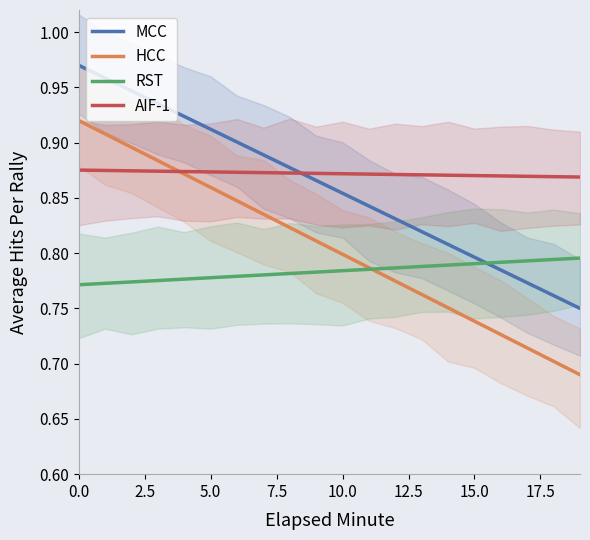

True or false: MCC and HCC cross at least once.

False